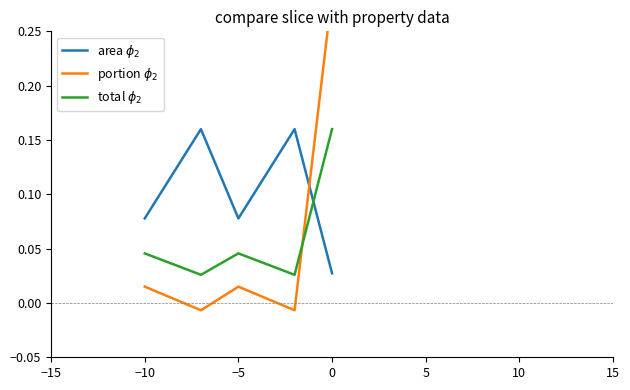

What are all the series names shown in the legend?

area $\phi_2$, portion $\phi_2$, total $\phi_2$